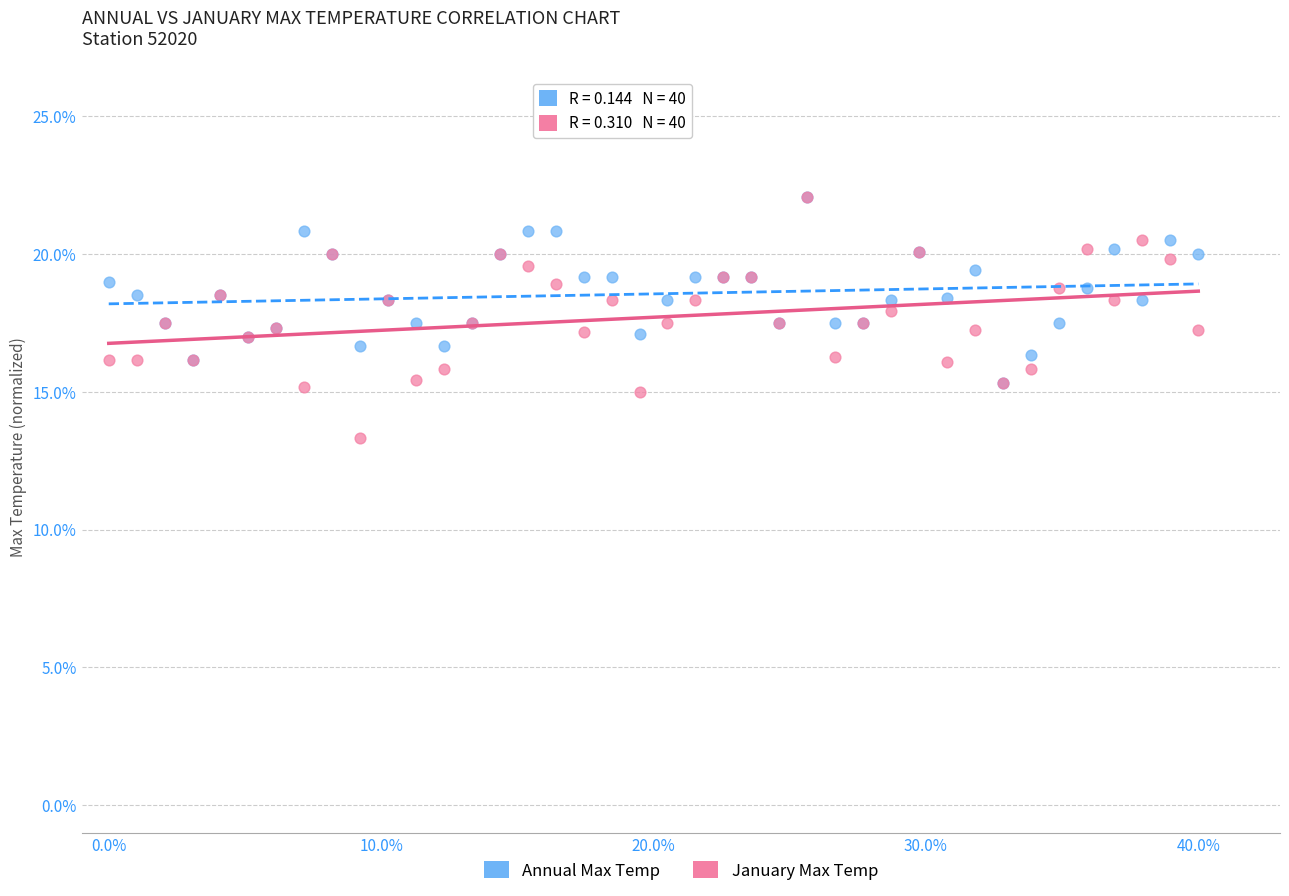

What are all the series names shown in the legend?

Annual Max Temp, January Max Temp